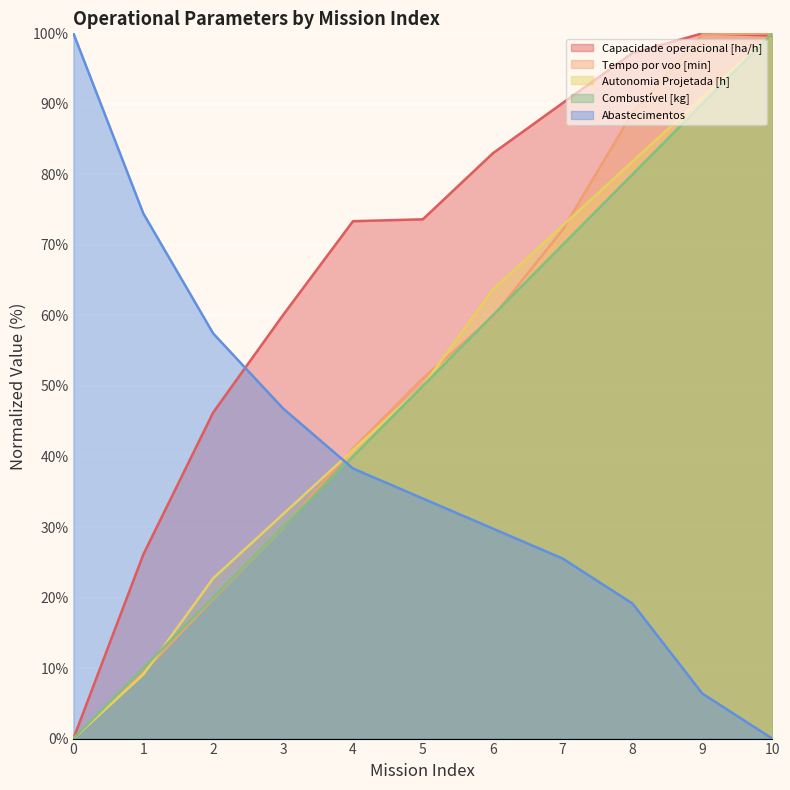

Which has a higher value, 10 or 1?

10